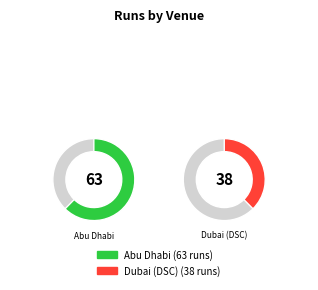

Which category has the biggest portion of the pie?

Abu Dhabi